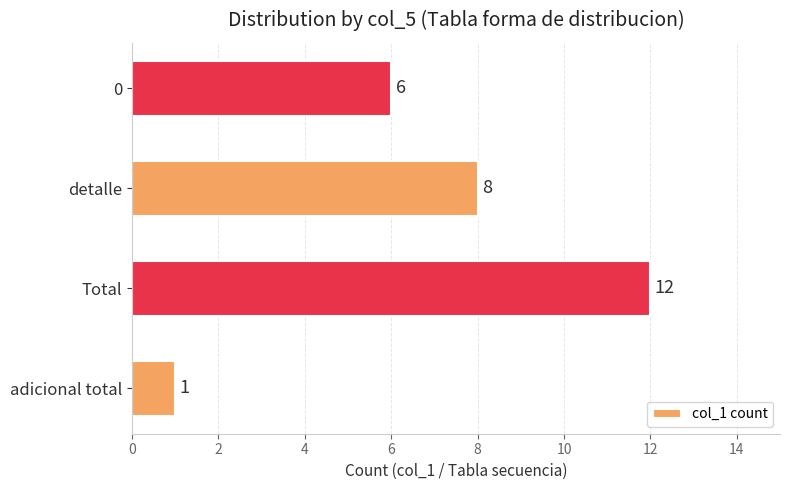

How many values are below 8?

2